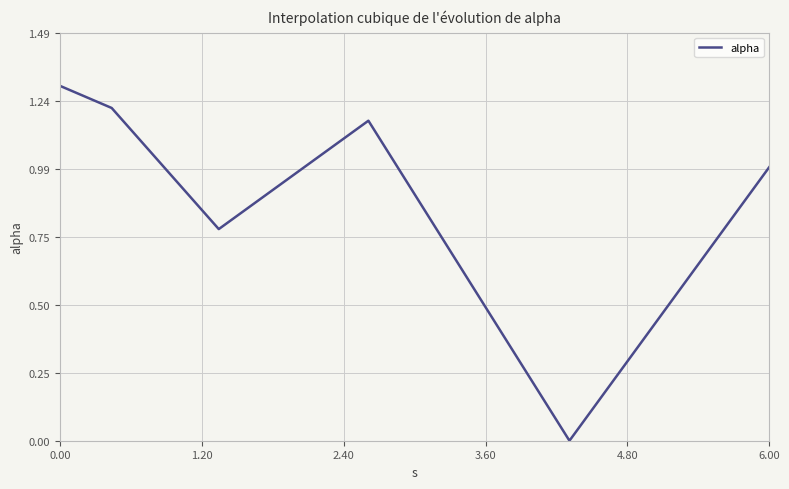

What is the difference between the second highest and second lowest values?

0.4